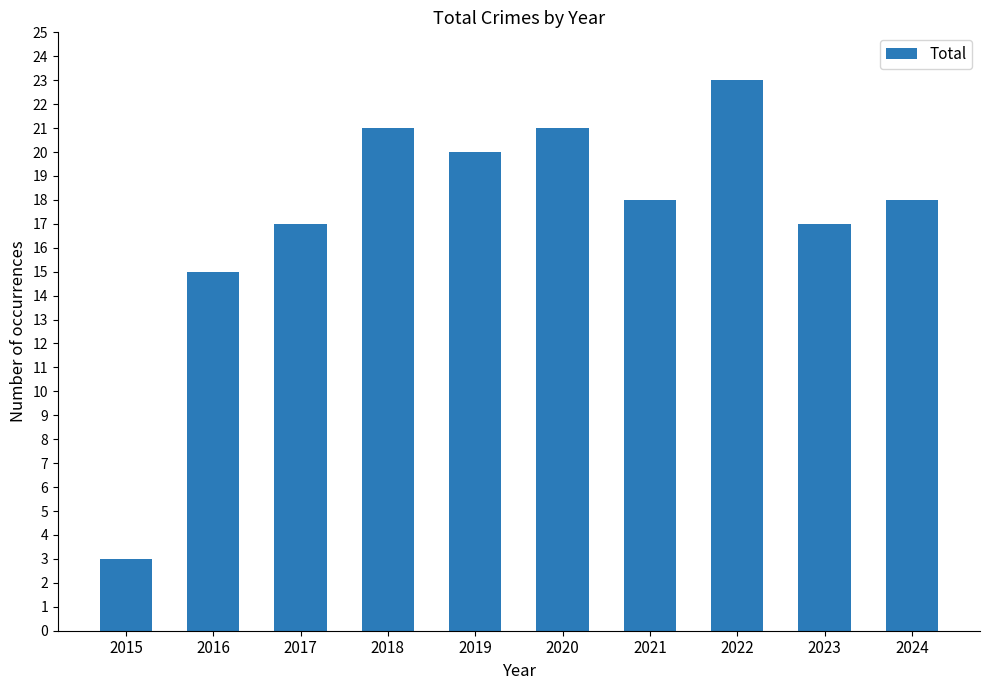

Reading left to right, transcribe all the data shown in this chart.

3	15	17	21	20	21	18	23	17	18